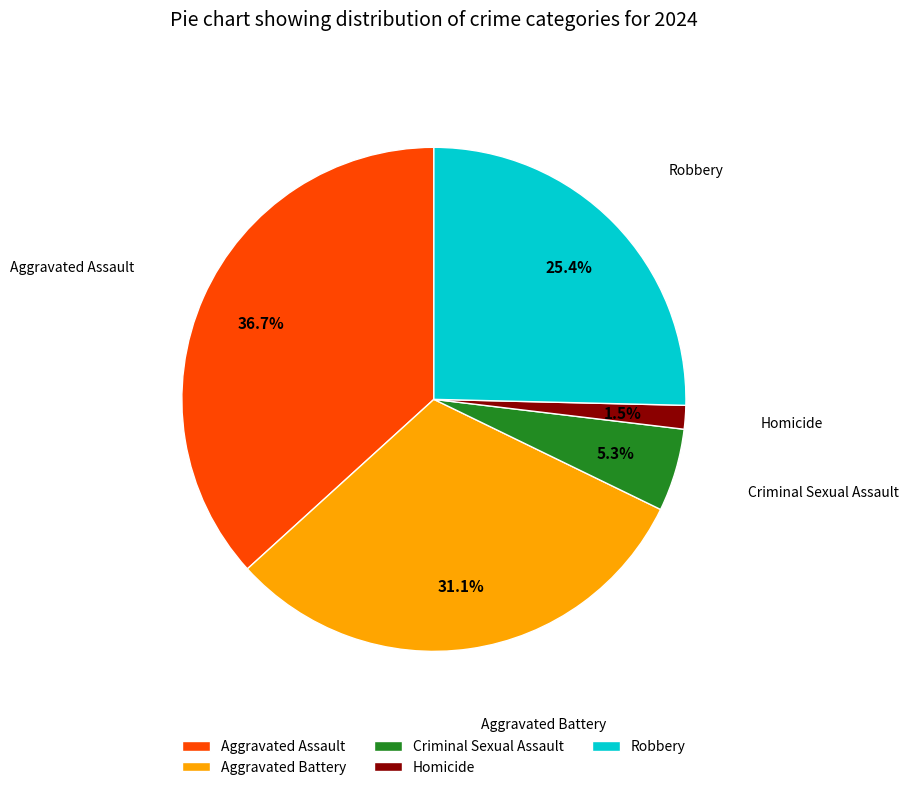

Rank the categories by value from lowest to highest.

Homicide, Criminal Sexual Assault, Robbery, Aggravated Battery, Aggravated Assault